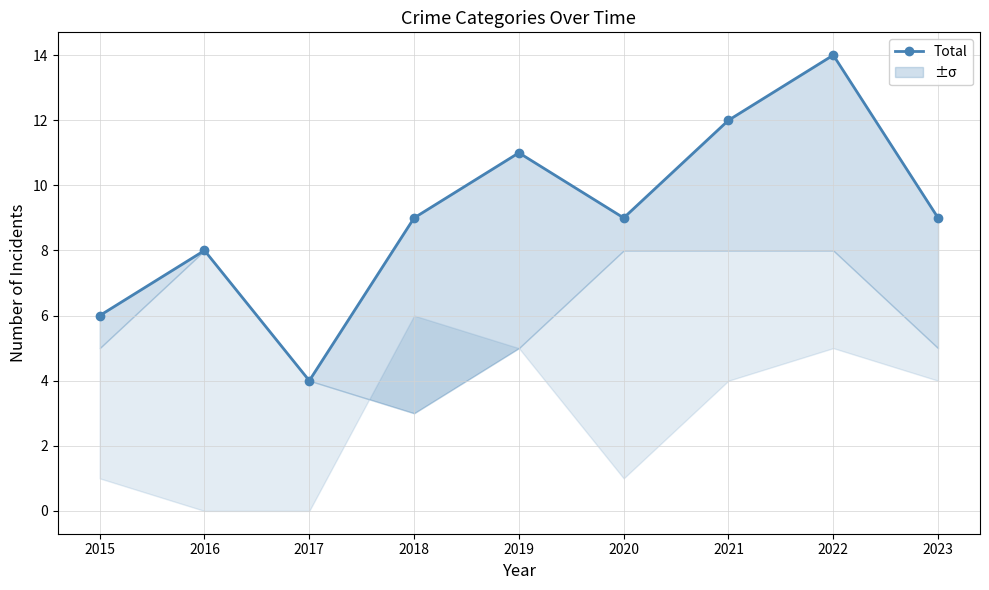

How many data points are less than 9?

3